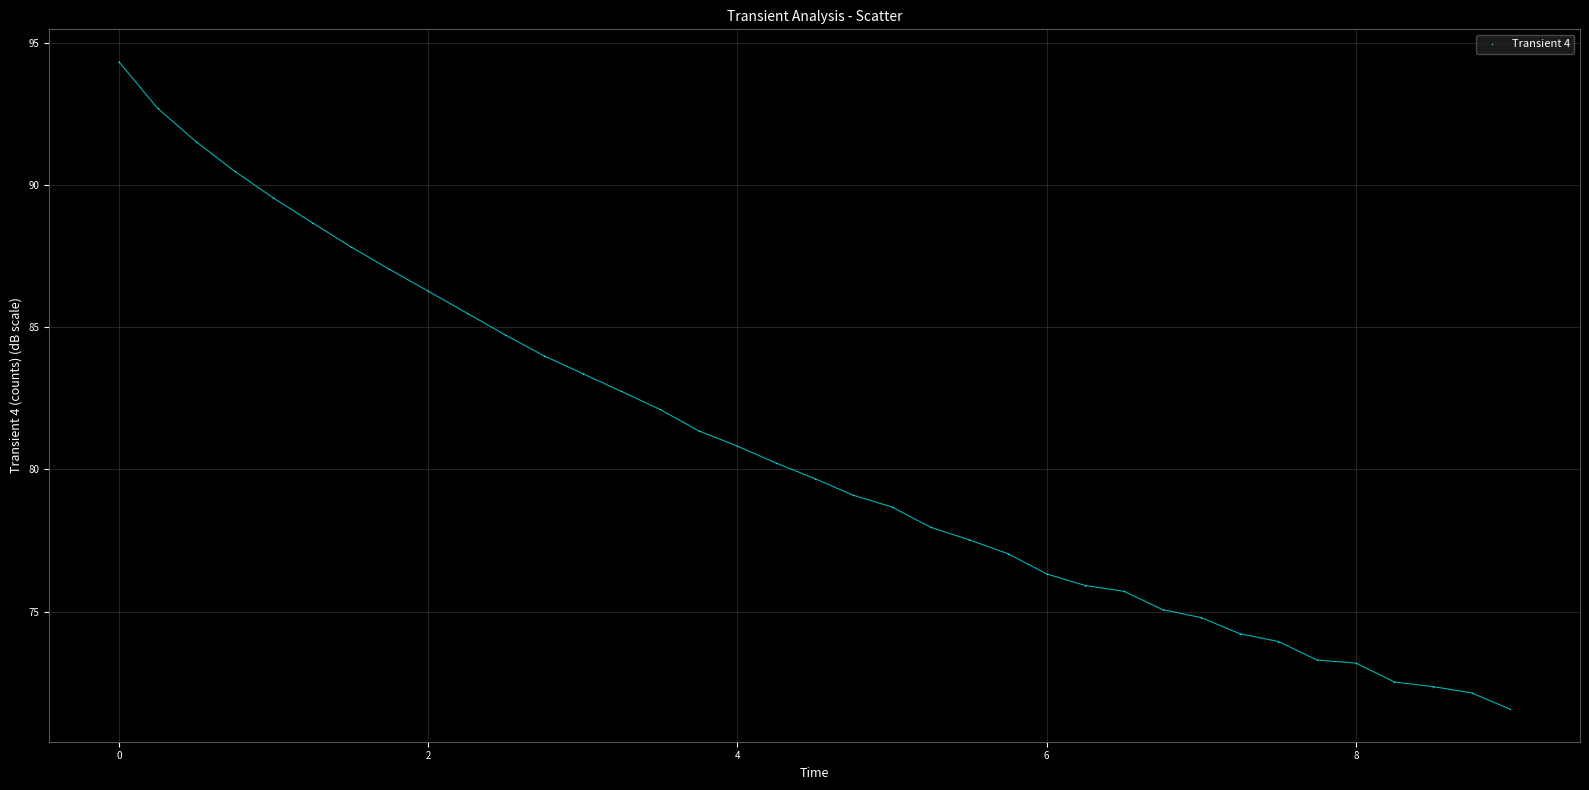

What is the range of Y values (max minus min)?

22.8